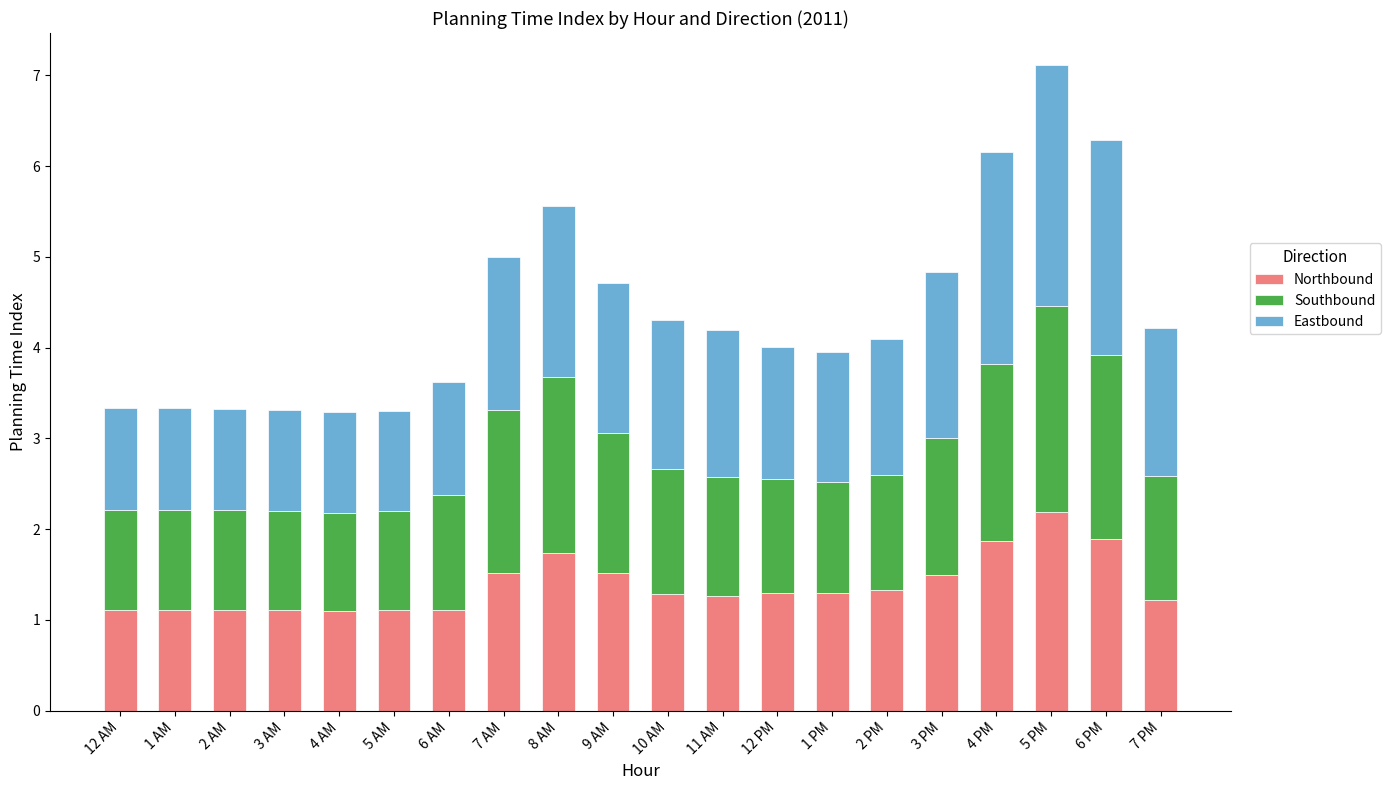

How many bars are there in total?

20